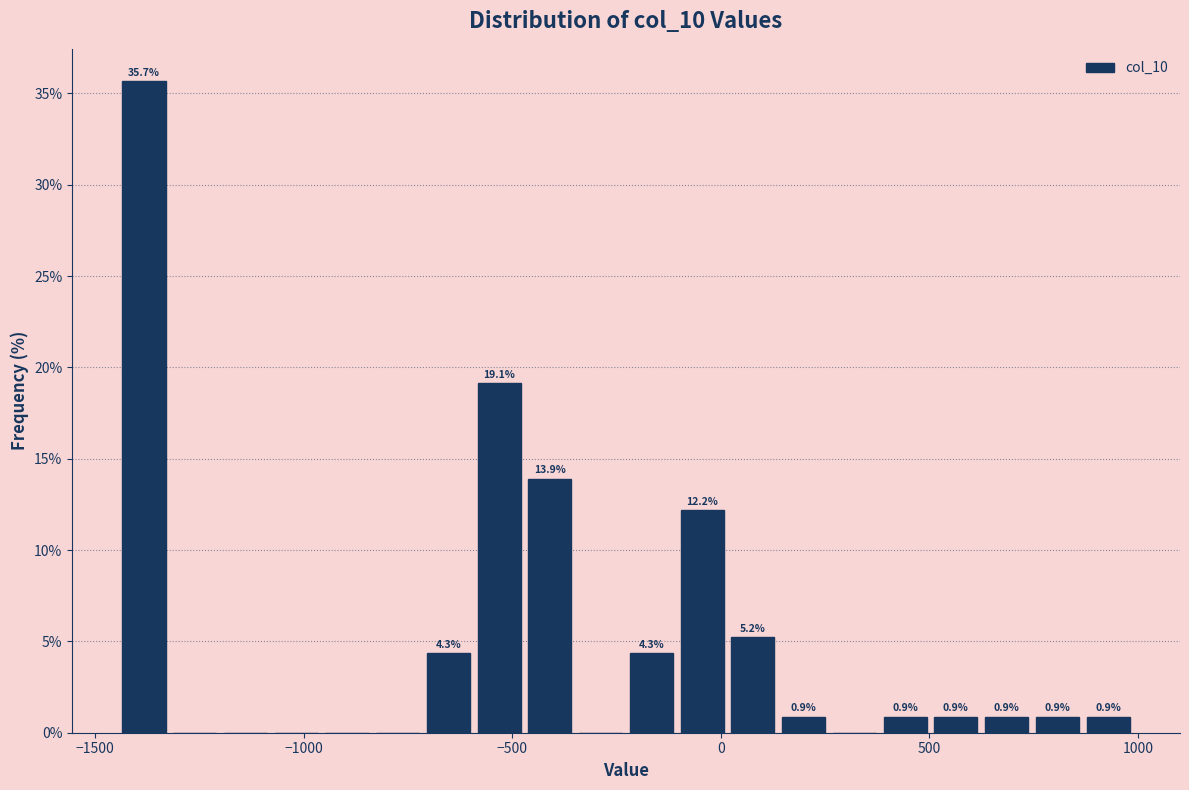

Read against the x-axis, roughly where is the centre of the tallest bar?

-1400